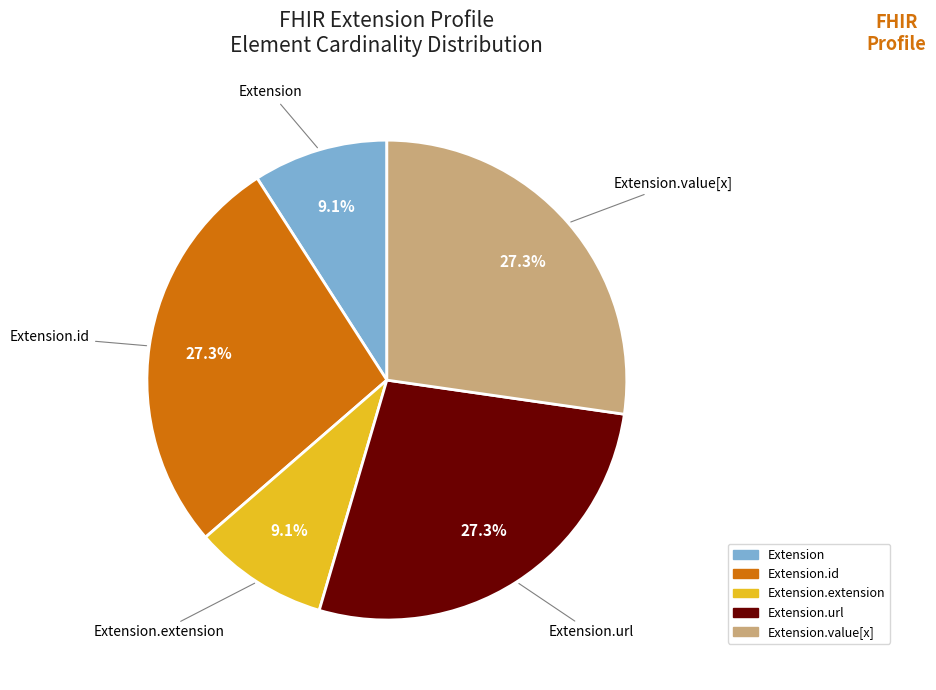

Does any single category account for the majority?

No